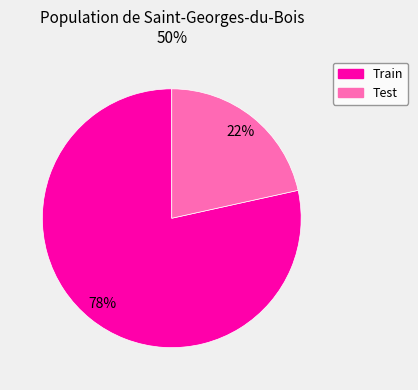

Is there any slice that represents more than half of the pie?

Yes